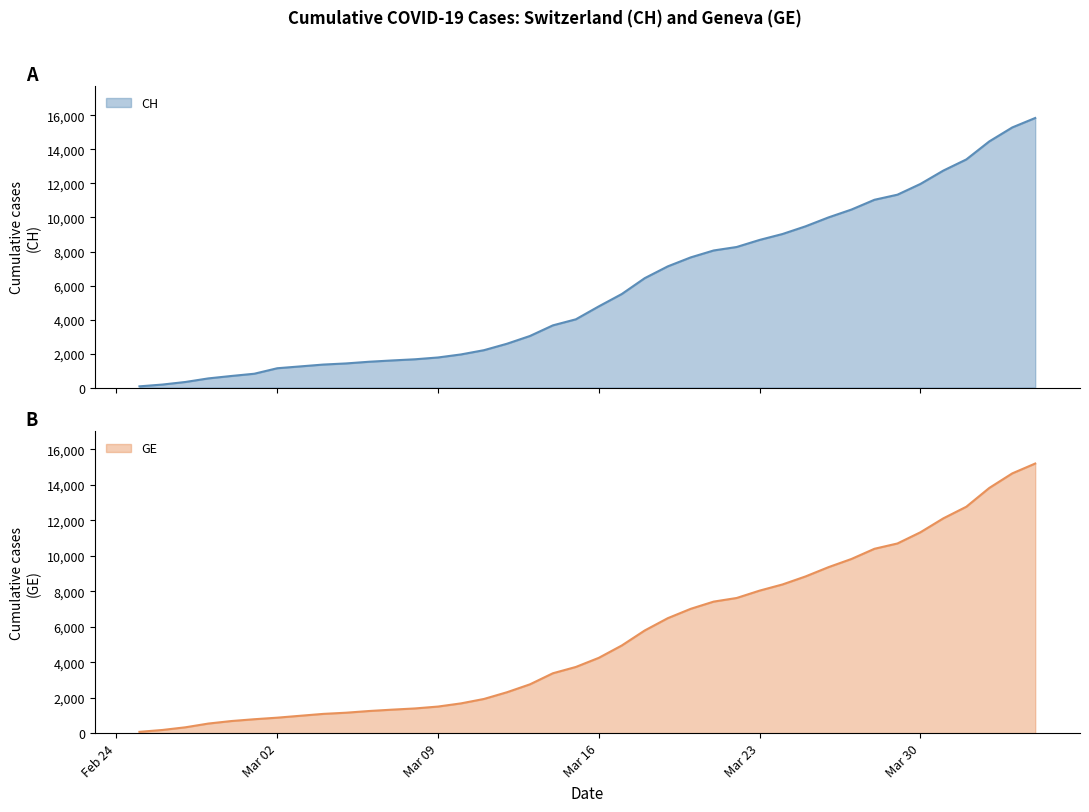

What position from the left is 2020-03-24?

29